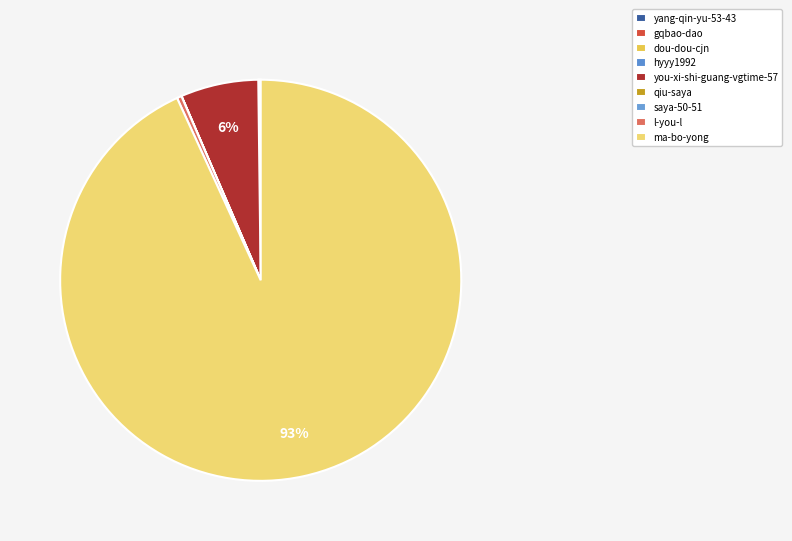

How much of the chart is everything except gqbao-dao?

99.9%